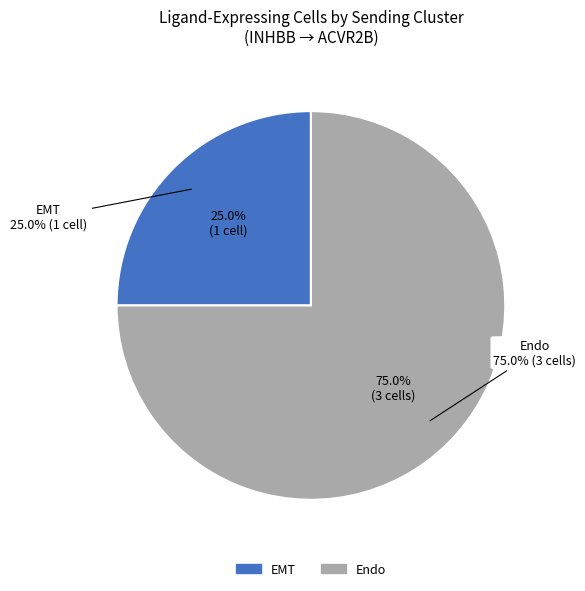

What percentage is the Endo slice, to the nearest percent?

75%